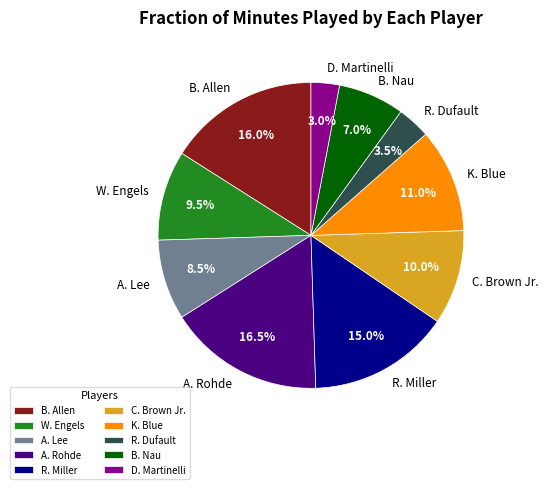

Does A. Lee represent more than half of the total?

No